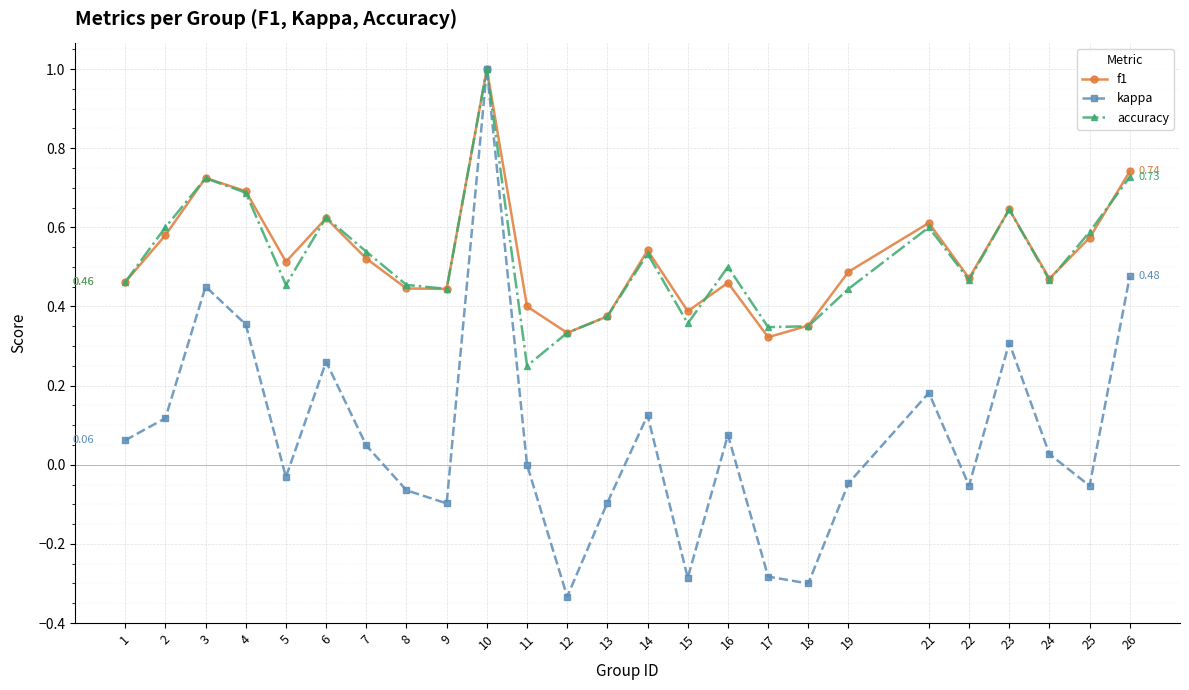

True or false: kappa has more than 0 points higher than both neighbors.

True